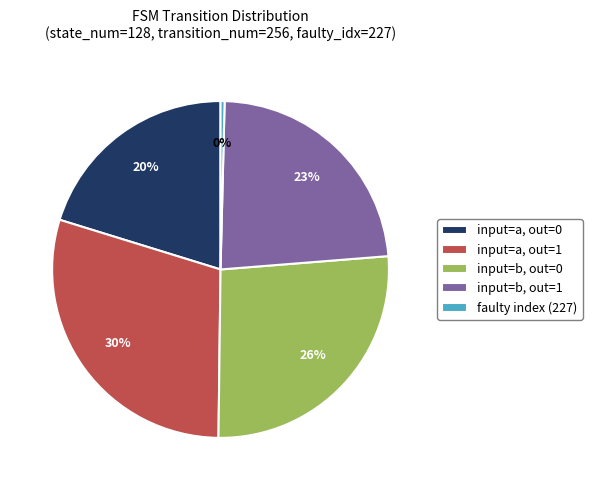

Which slice is the largest?

input=a, out=1